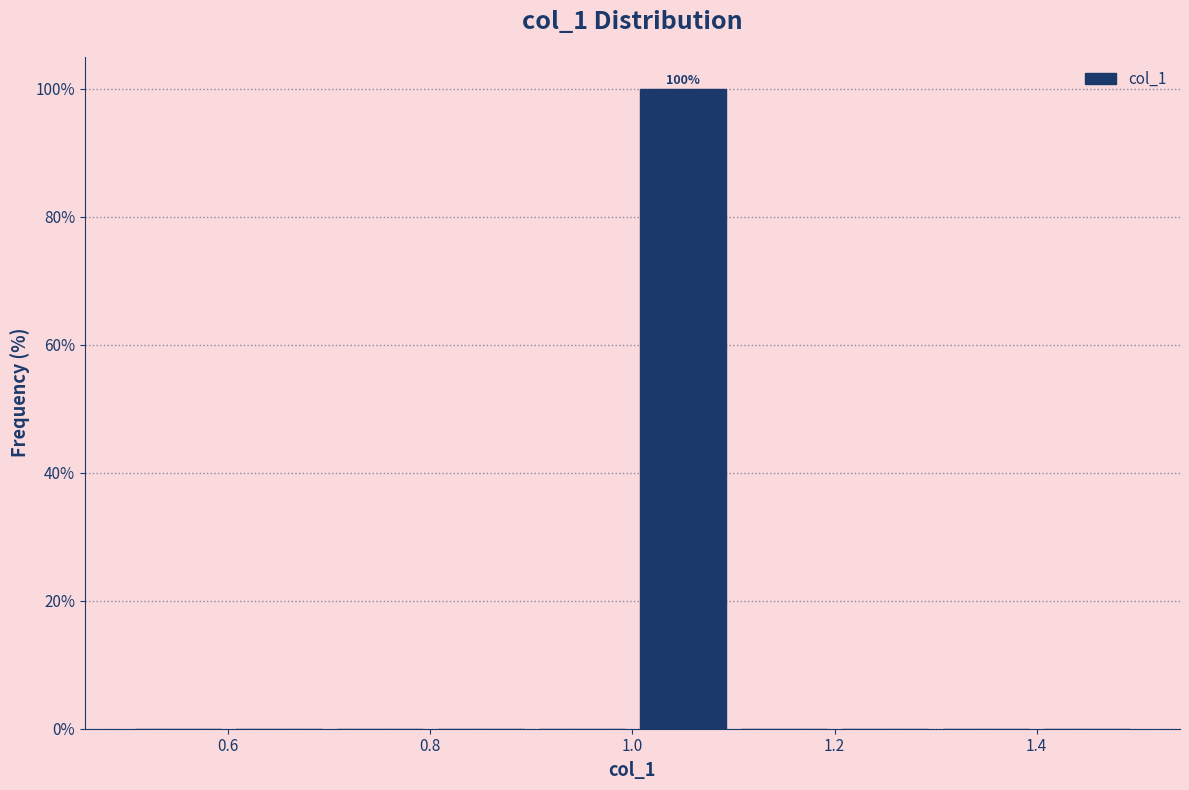

Which range on the x-axis has the tallest bar?

1.0 to 1.1